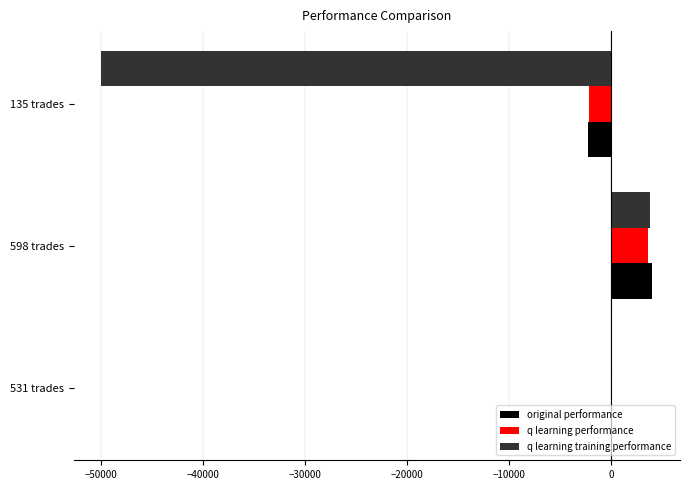

At which label is original performance closest to 913?

531 trades